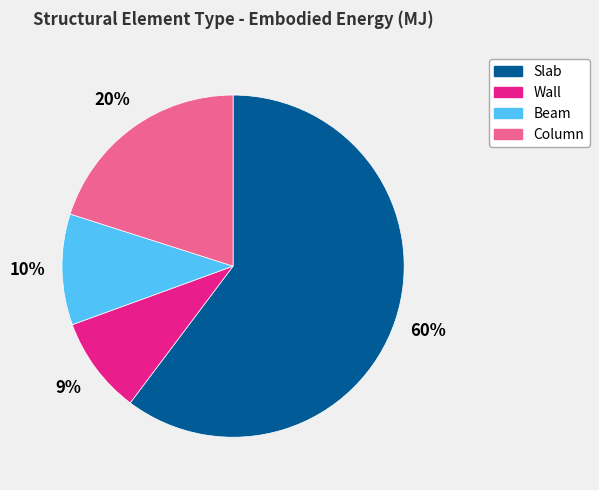

To the nearest percent, what percentage of the pie is Wall?

9%